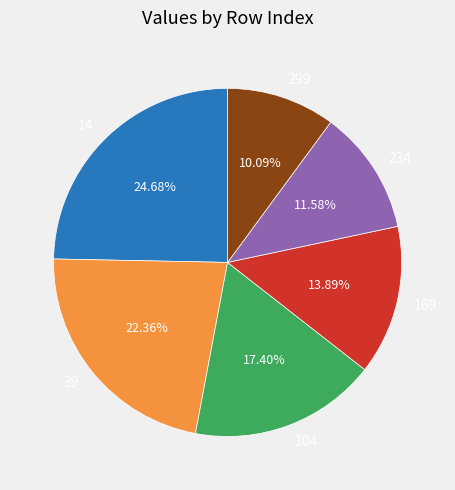

To the nearest percent, what percentage of the pie is 169?

14%